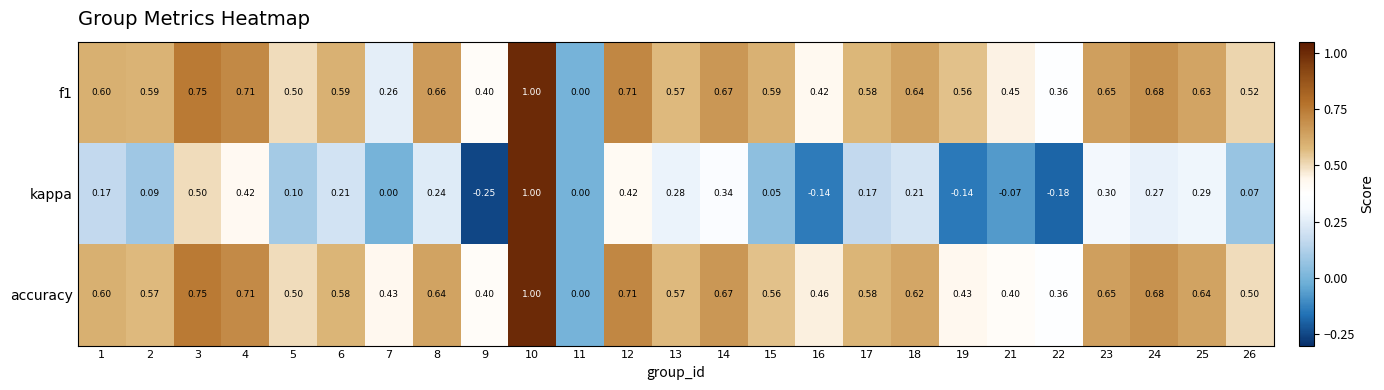

Which series changed the most between 10 and 19?

kappa